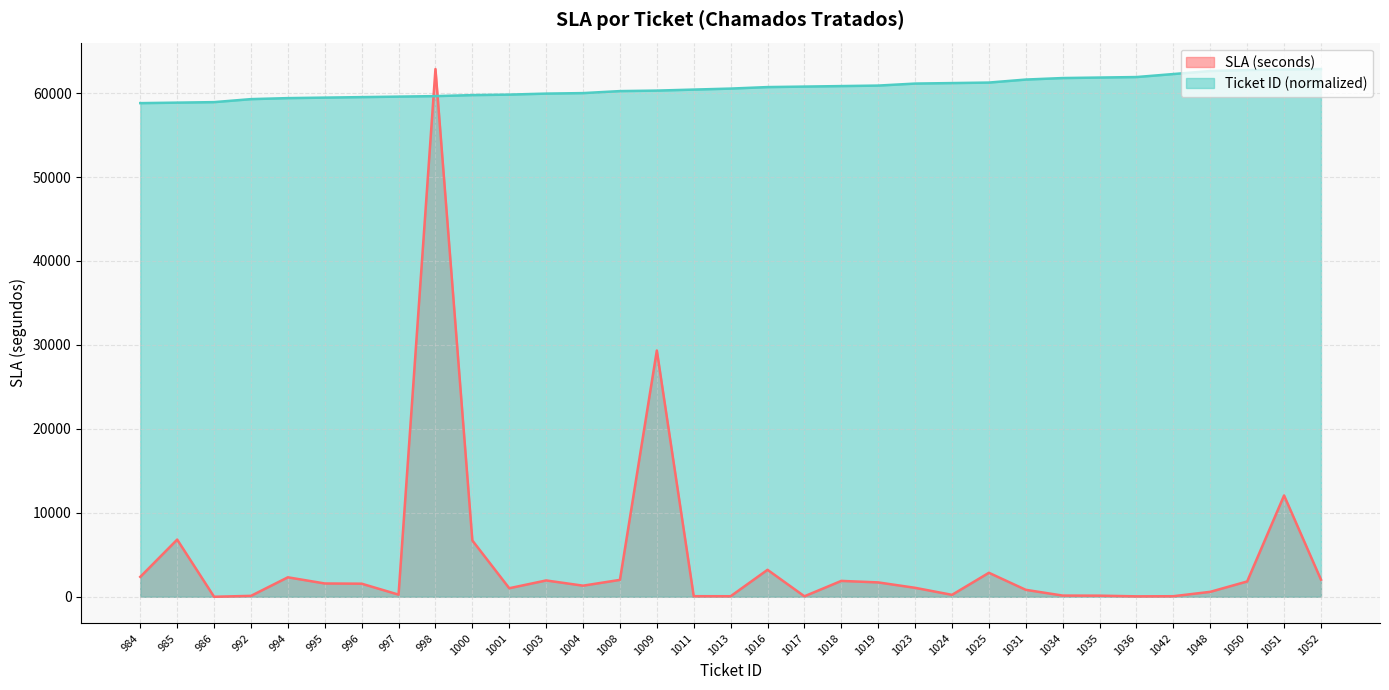

At how many categories does at least one series exceed 51605?

33